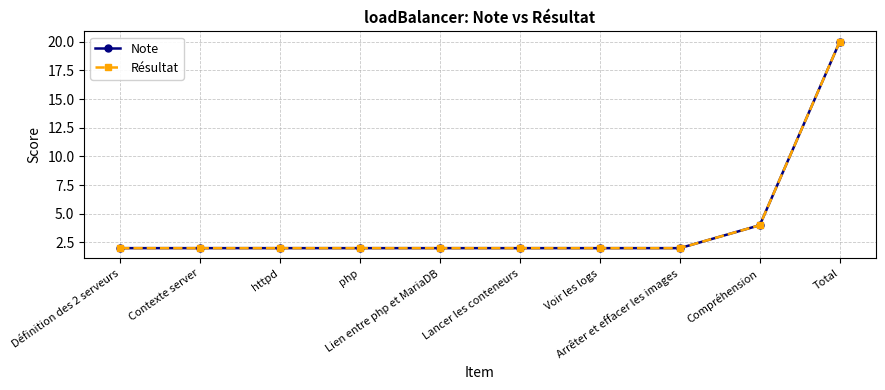

Which label corresponds to the smallest value in the chart?

Définition des 2 serveurs